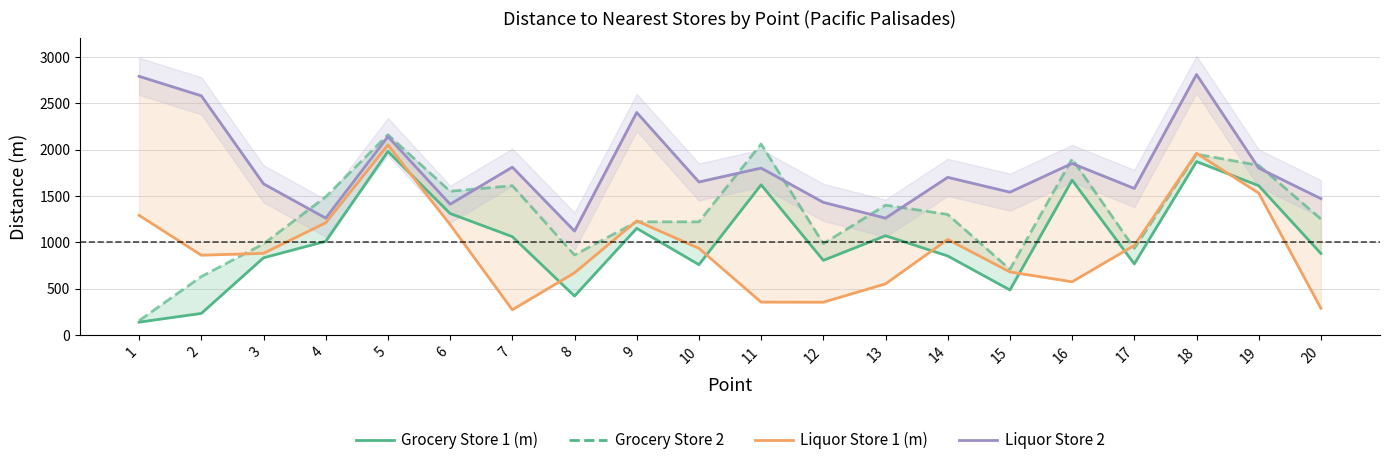

List the labels in order of Grocery Store 2 value, largest first.

5, 11, 18, 16, 19, 7, 6, 4, 13, 14, 20, 9, 10, 12, 3, 17, 8, 15, 2, 1